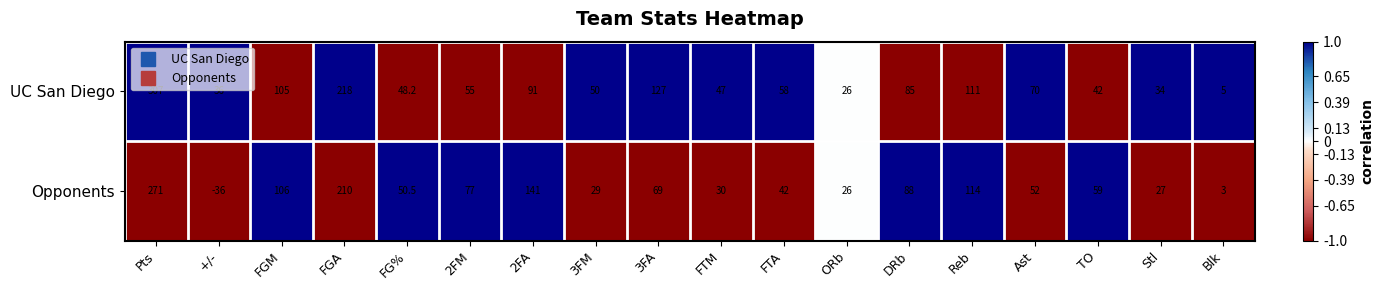

What is the difference between the maximum and second lowest values in the Opponents series?

268.0